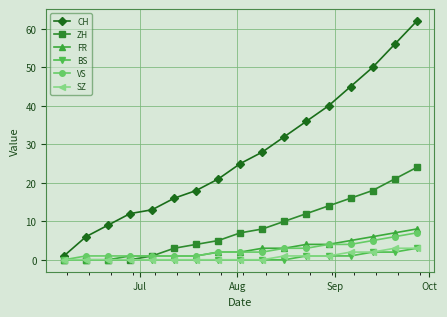

What is the difference between the second highest and second lowest values in the VS series?

5